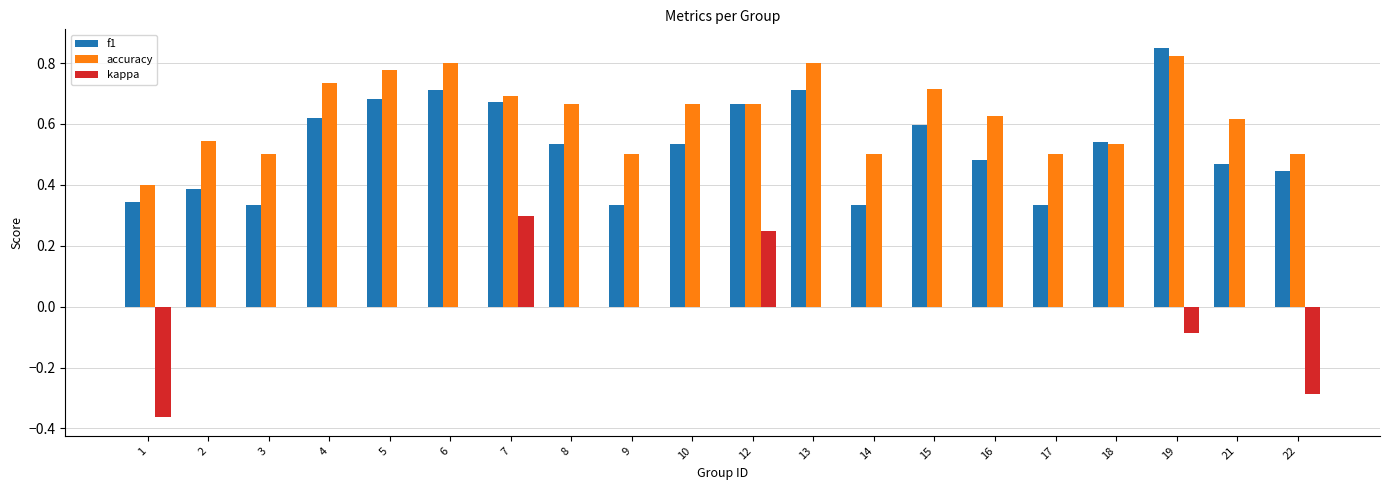

How many series are shown in this chart?

3